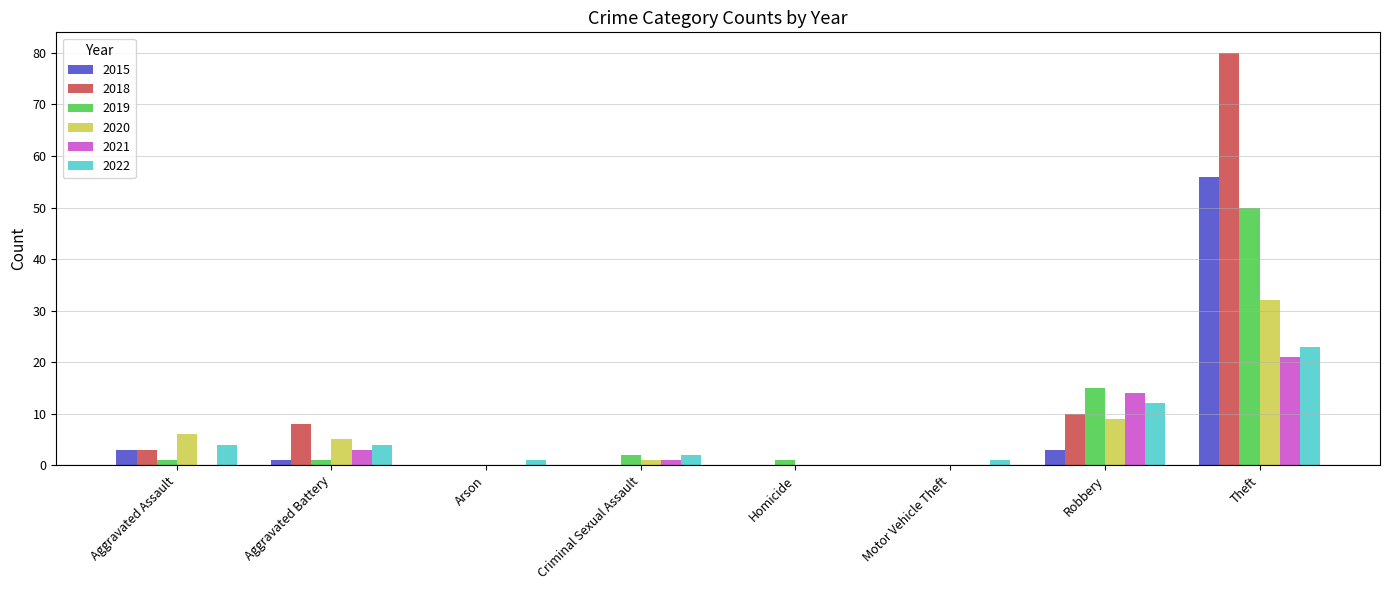

What are all the series names shown in the legend?

2015, 2018, 2019, 2020, 2021, 2022